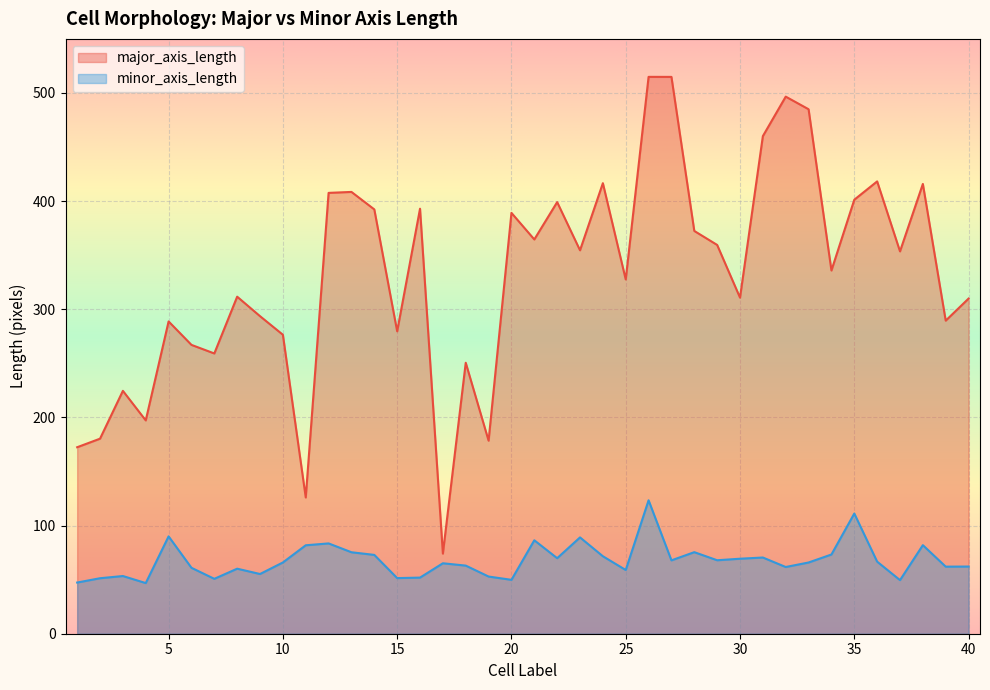

At which category is the sum across all series the highest?

26